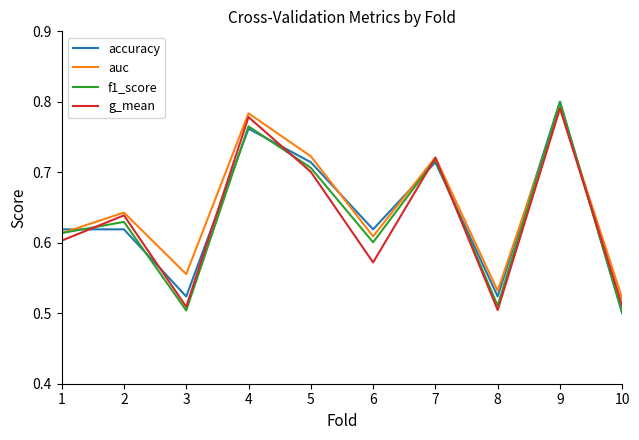

The value of f1_score at 6 is 0.6. True or false?

True